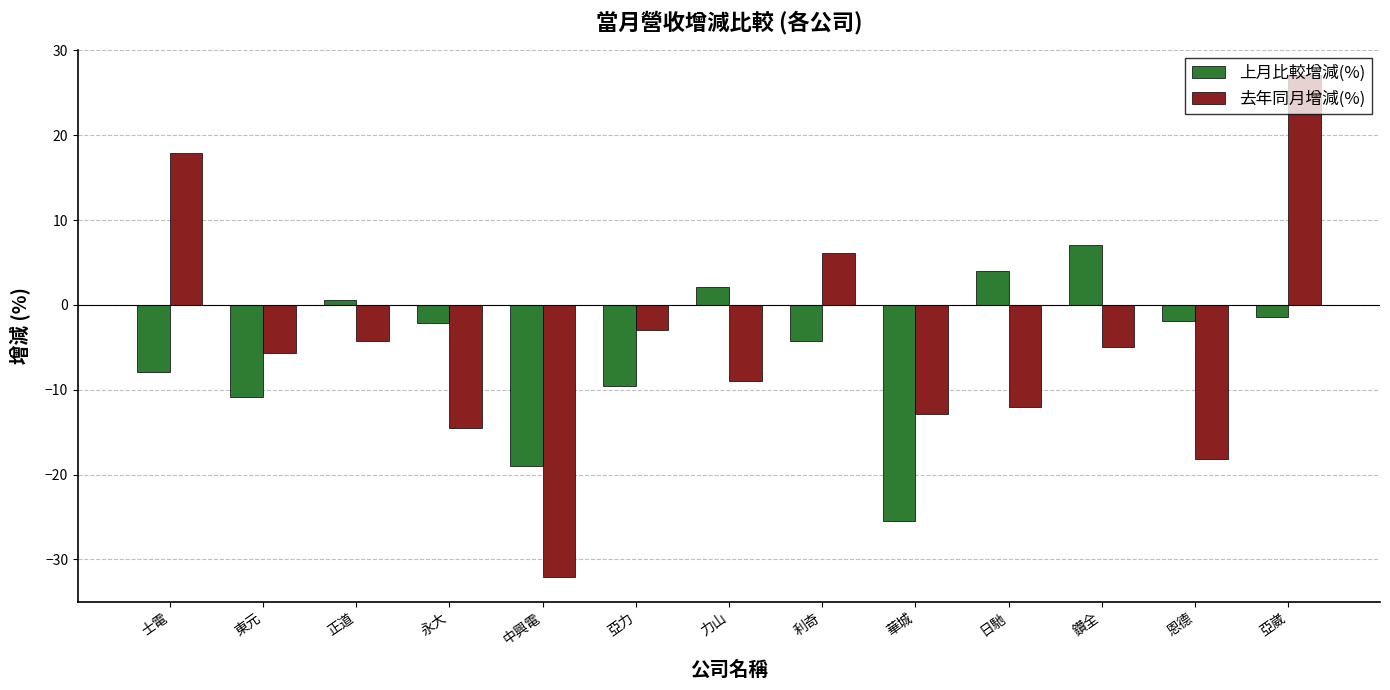

Is the value of 上月比較增減(%) at 正道 greater than the value of 去年同月增減(%) at 永大?

Yes